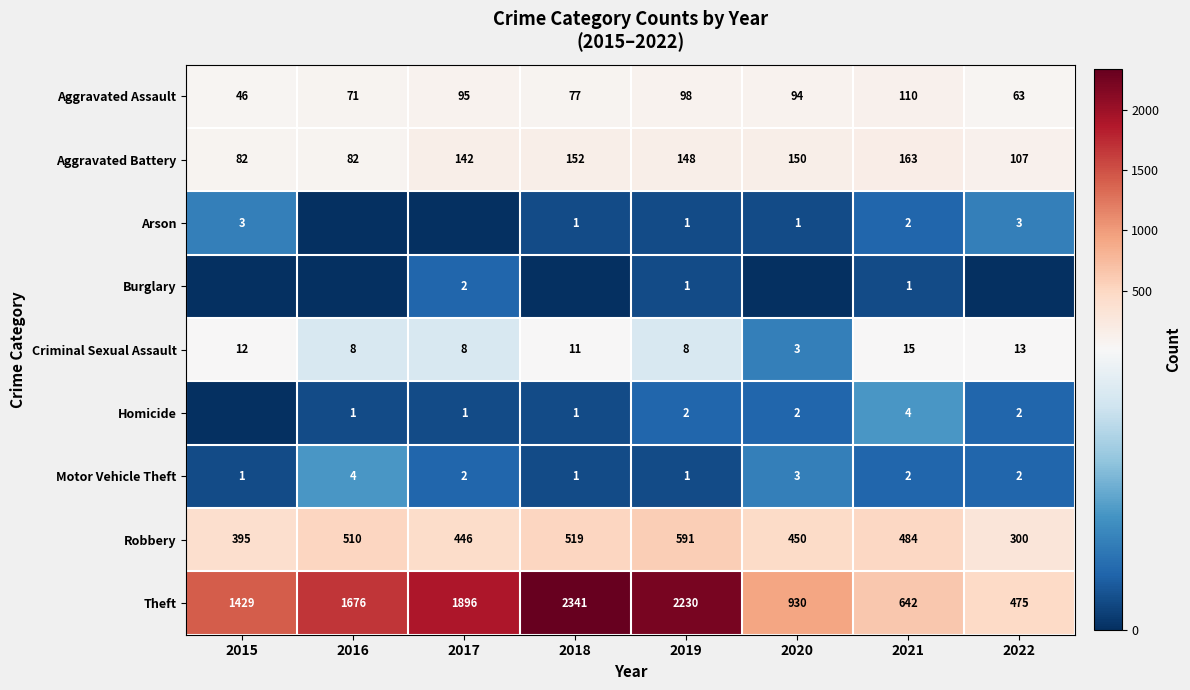

The Arson series shows 5 at 2022. True or false?

False